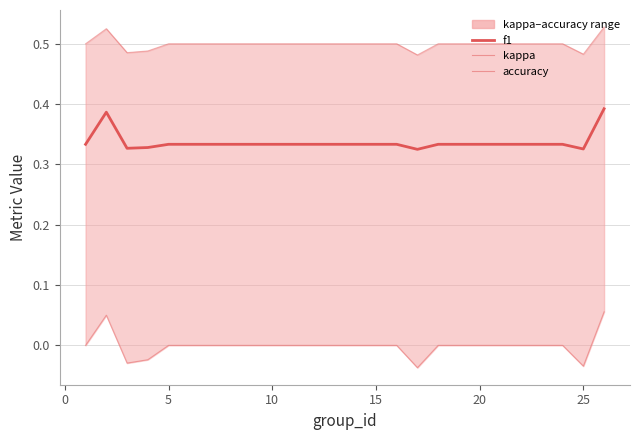

How many lines are shown in the chart?

3